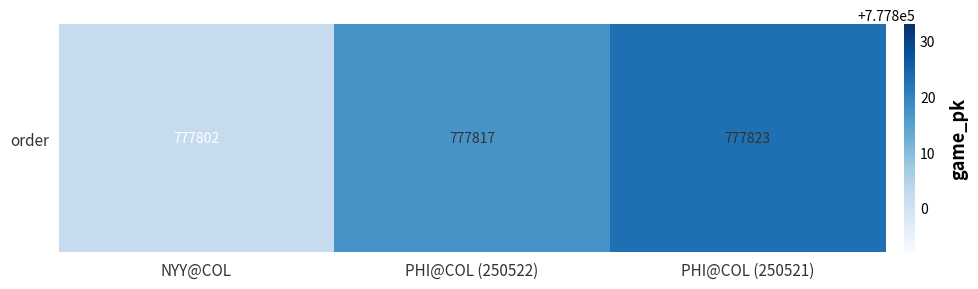

At which label is the value closest to 777812?

PHI@COL (250522)